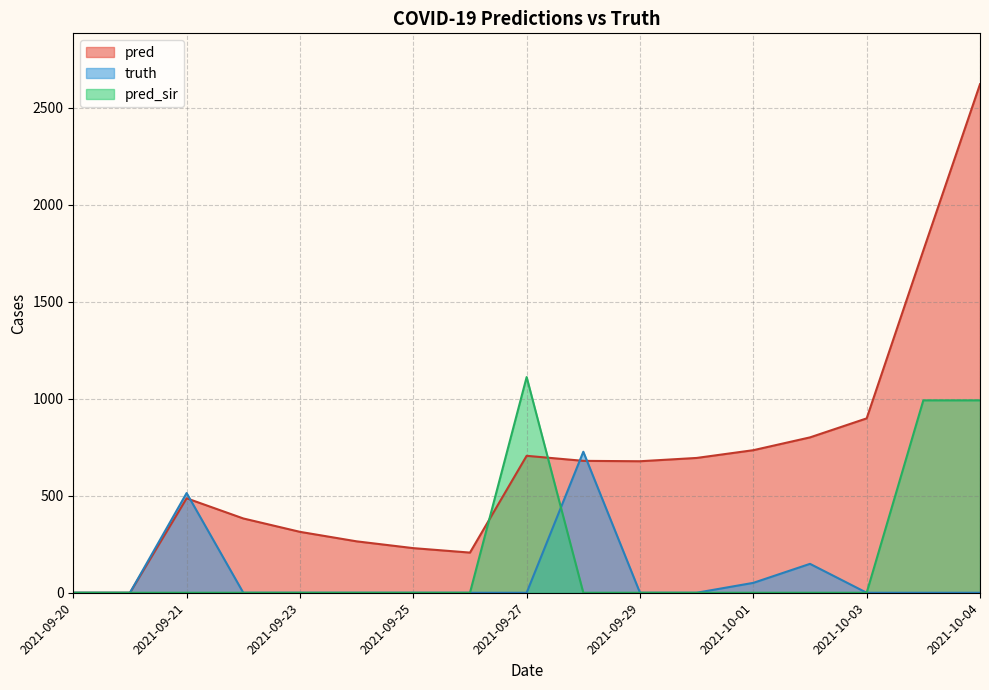

True or false: truth has more than 2 interior local peaks.

True